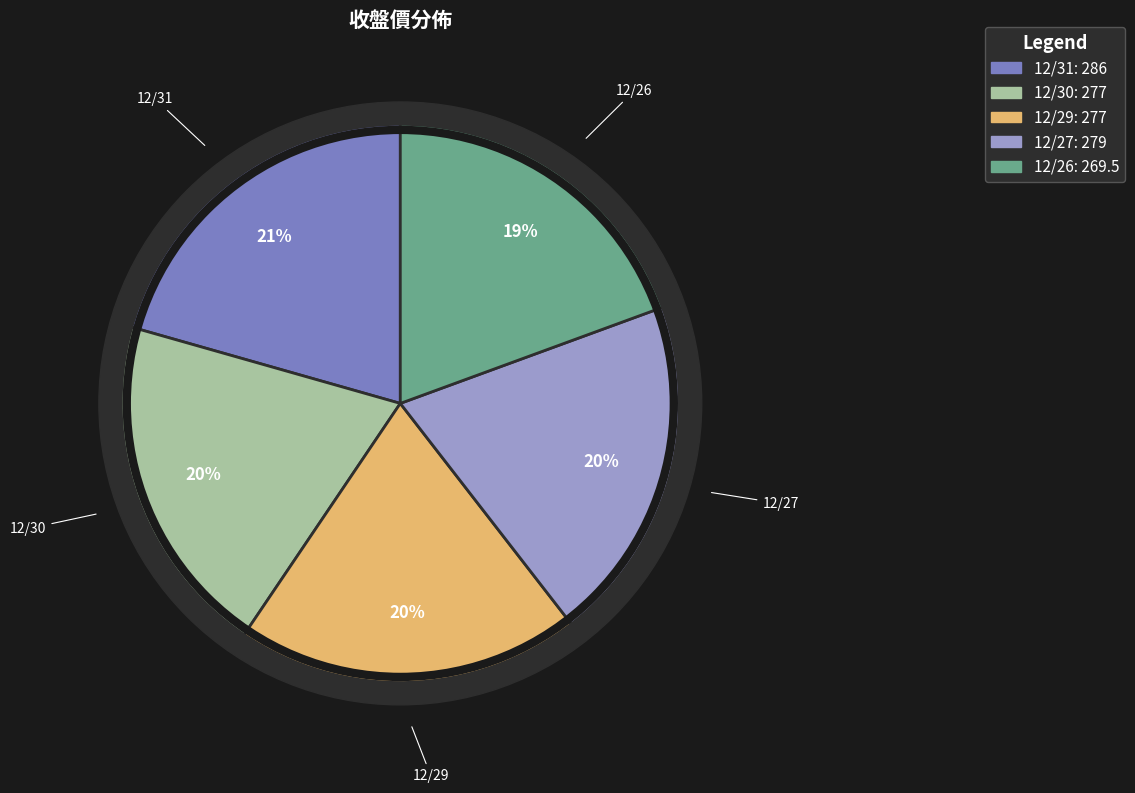

Is it true that 12/29 is 35% of the pie?

False